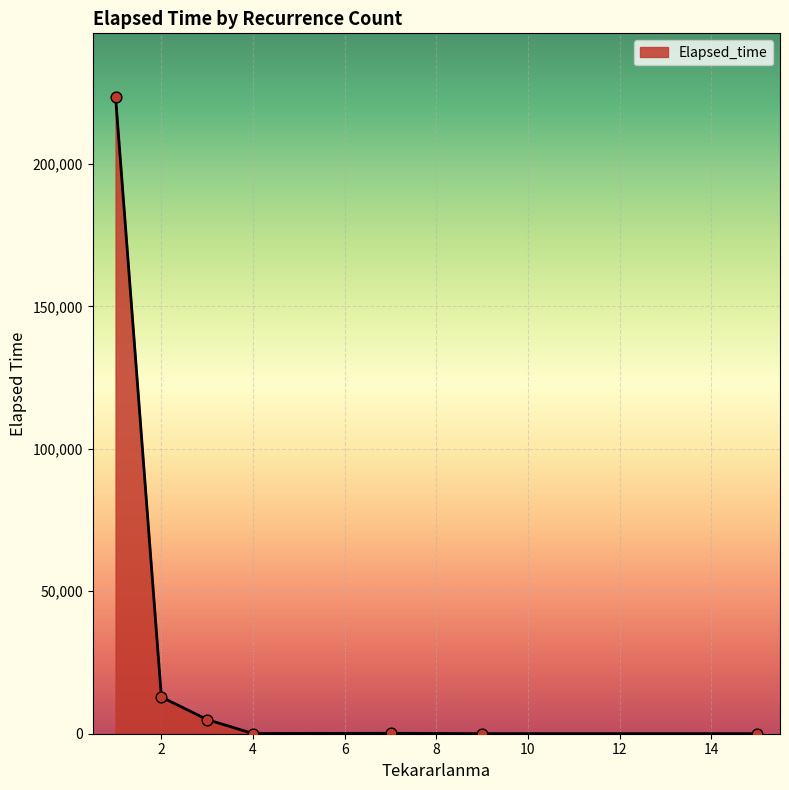

What is the maximum value shown in the chart?

223510